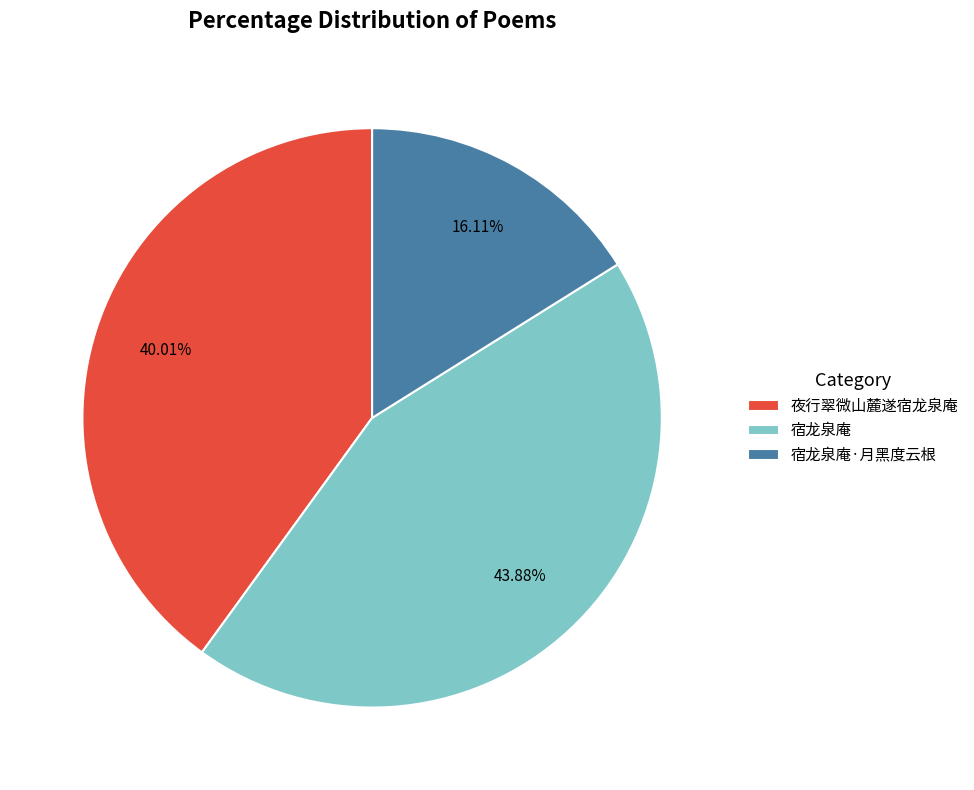

The 宿龙泉庵 slice represents 44% of the pie. True or false?

True